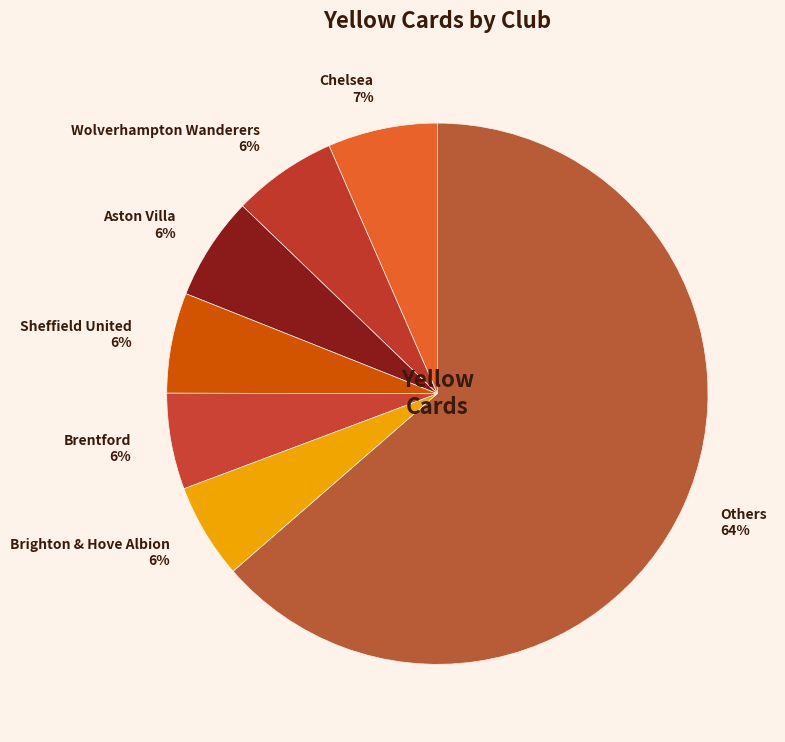

Do Chelsea 7% and Sheffield United 6% together represent more than half of the pie?

No